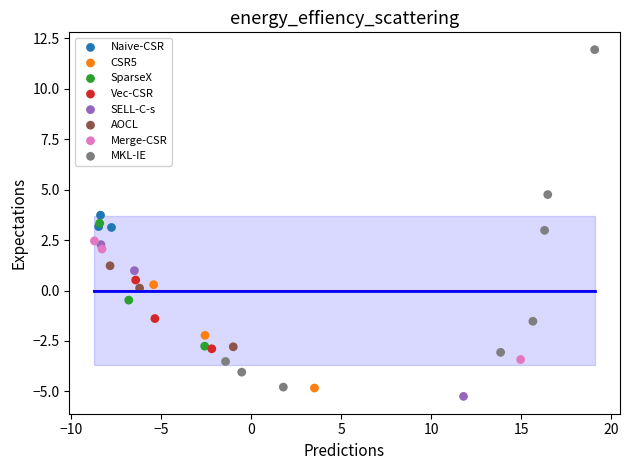

Which series has the widest spread of Y values?

MKL-IE